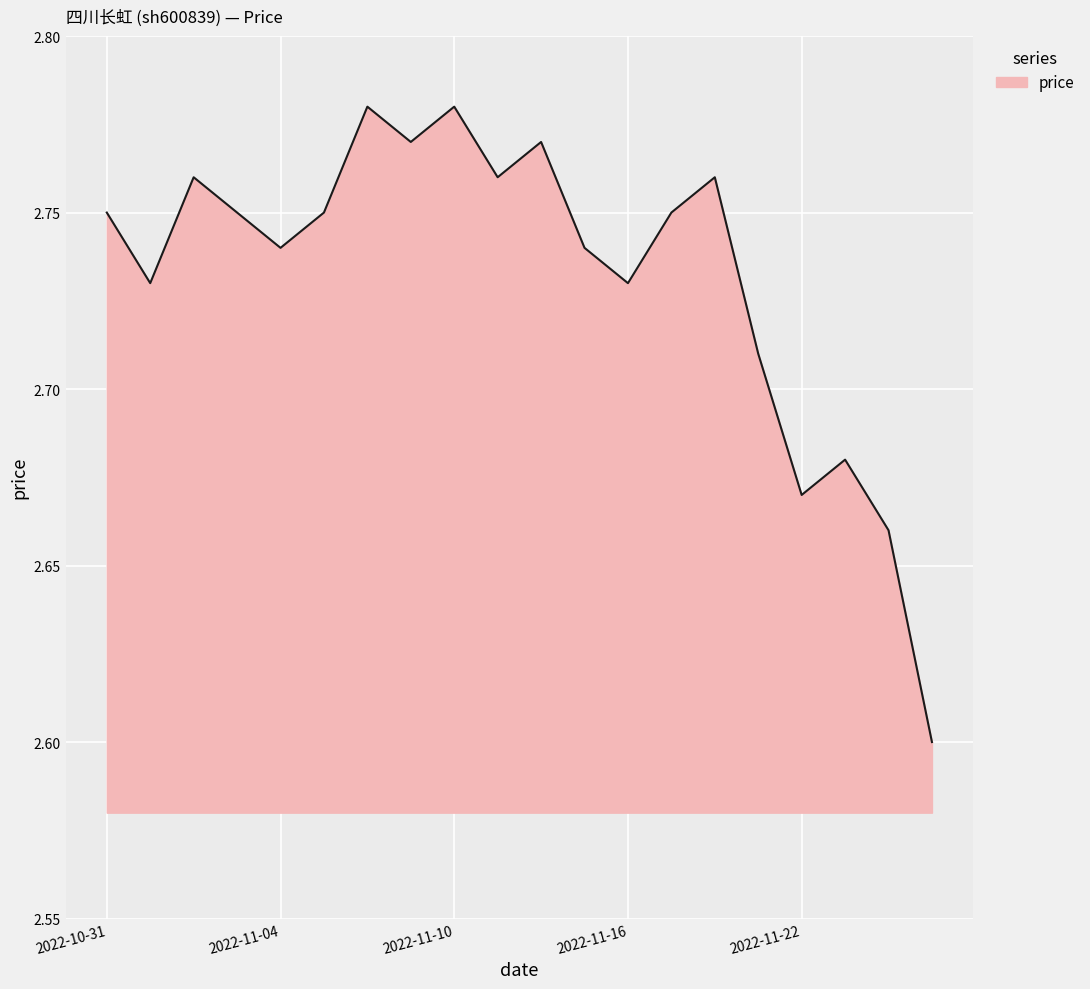

What is the minimum value shown in the chart?

2.6